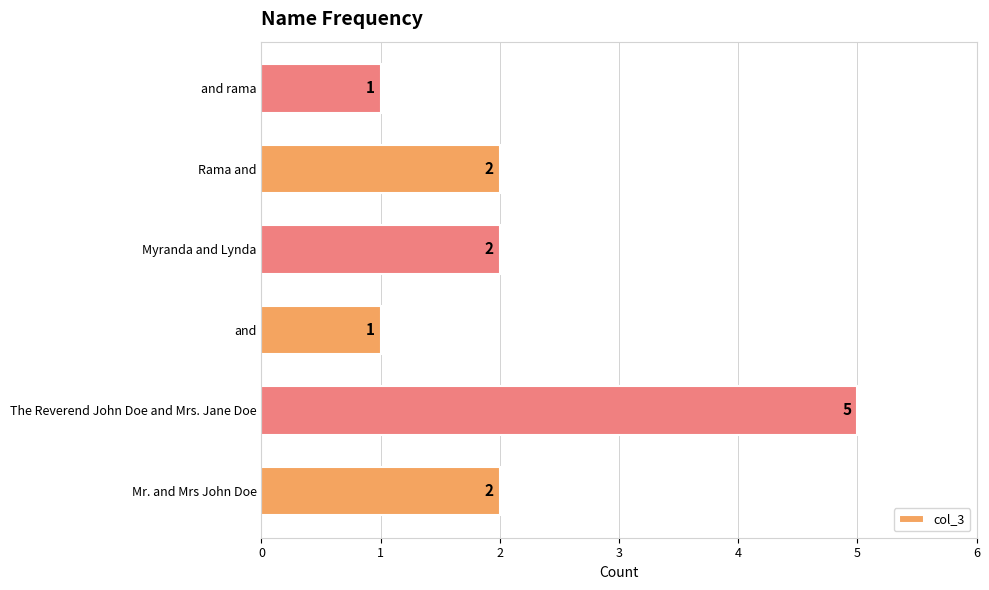

Is it true that the value at and is 1?

True